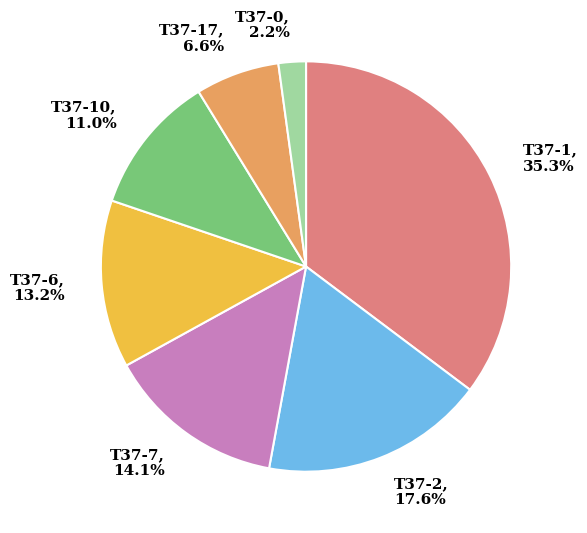

Which category has the biggest portion of the pie?

T37-1, 35.3%